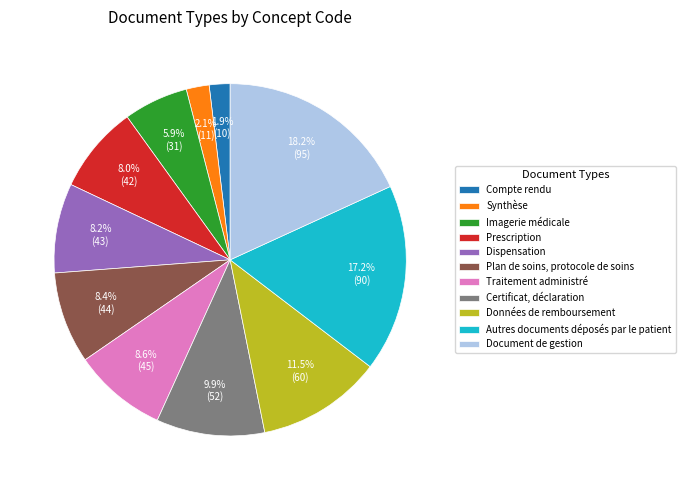

Is it true that Compte rendu is 2% of the pie?

True